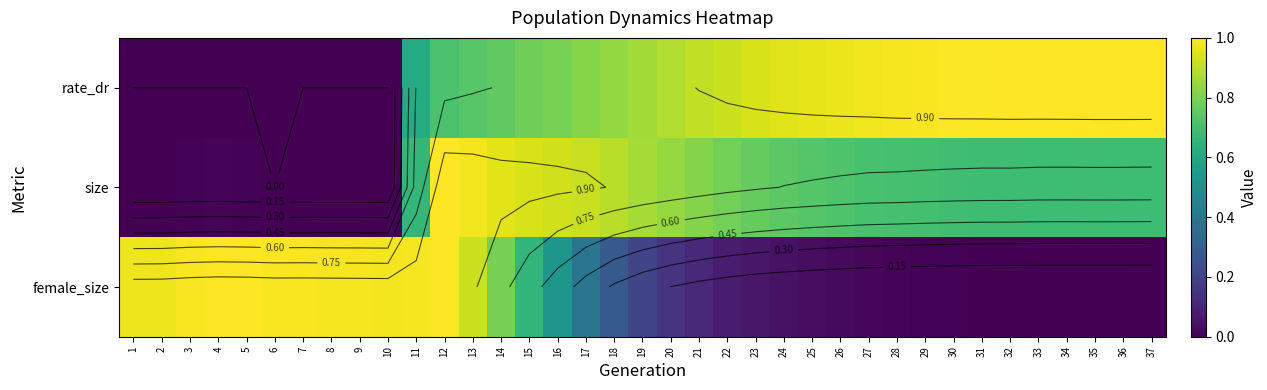

What is the difference between the highest and lowest values at 22?

0.8